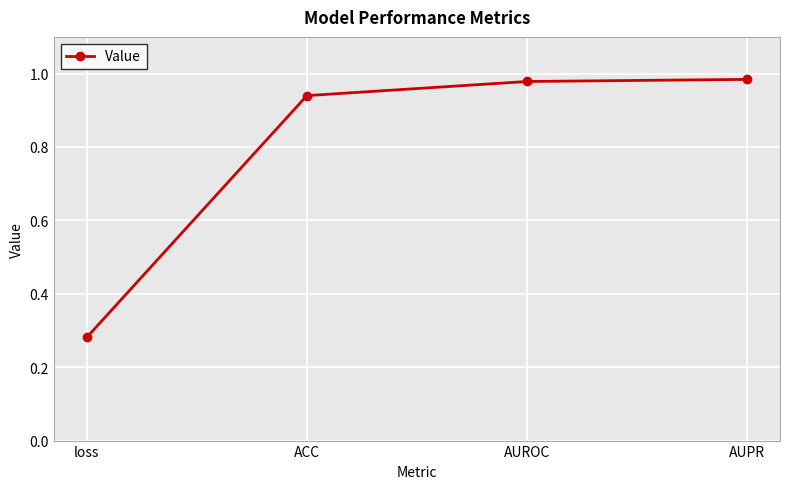

The chart shows a value of 0.6 at AUPR. True or false?

False